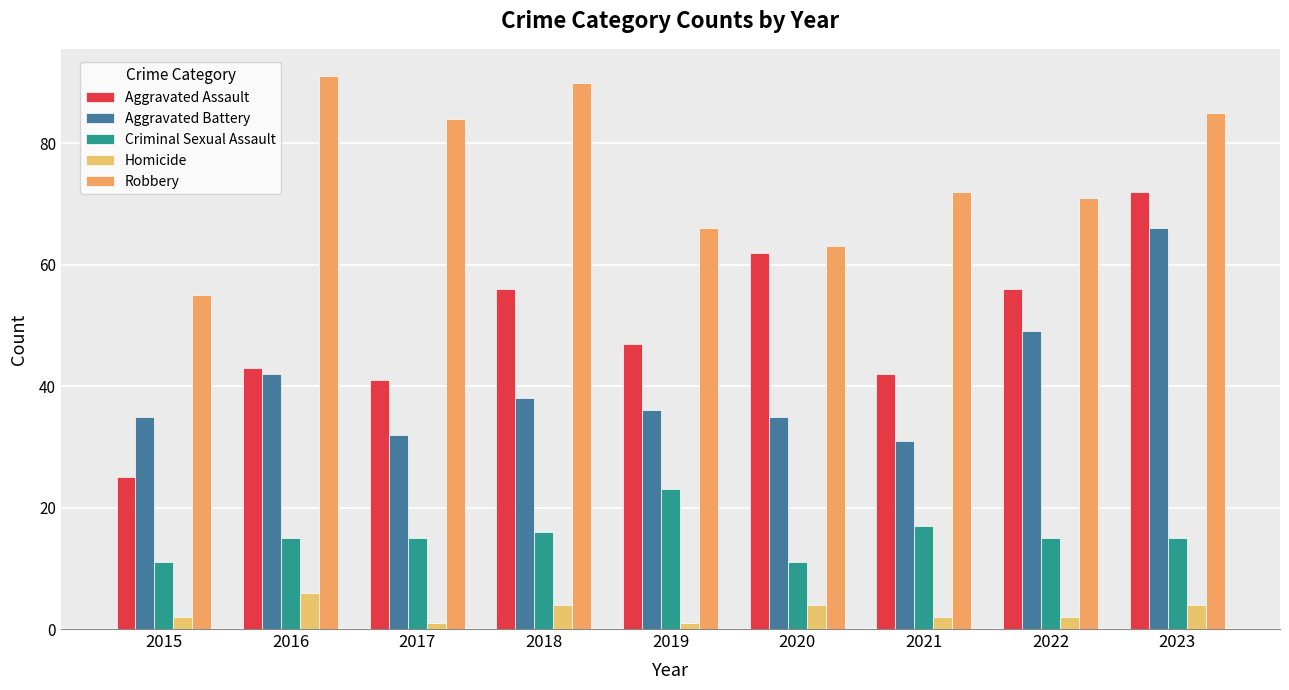

What is the maximum value shown in the chart?

91